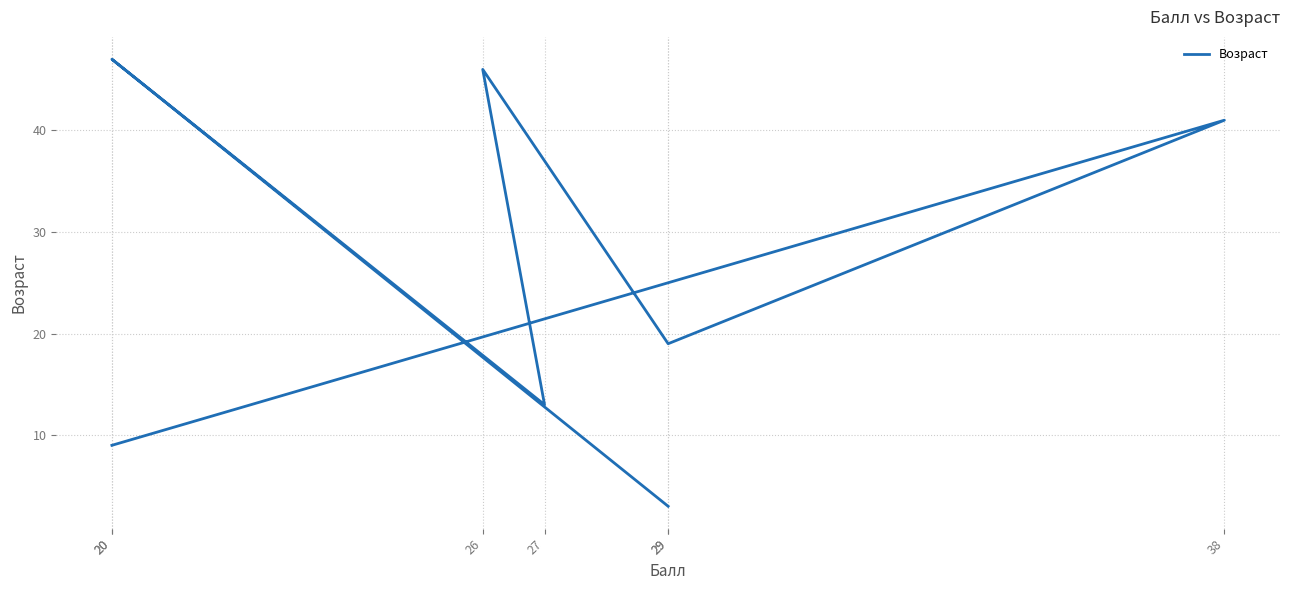

Which has a higher value, 27 or 20?

20